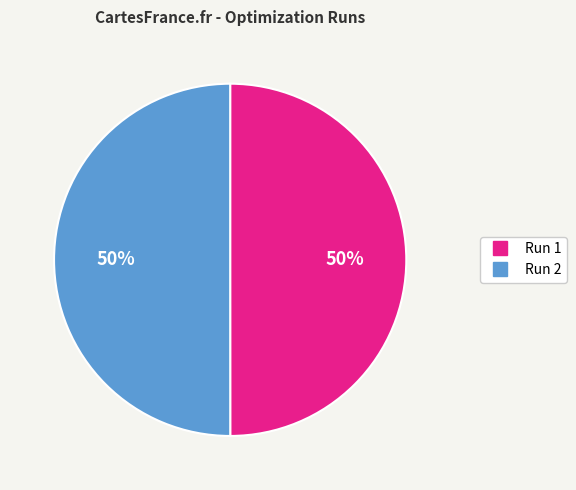

To the nearest percent, what is the average slice percentage?

50%